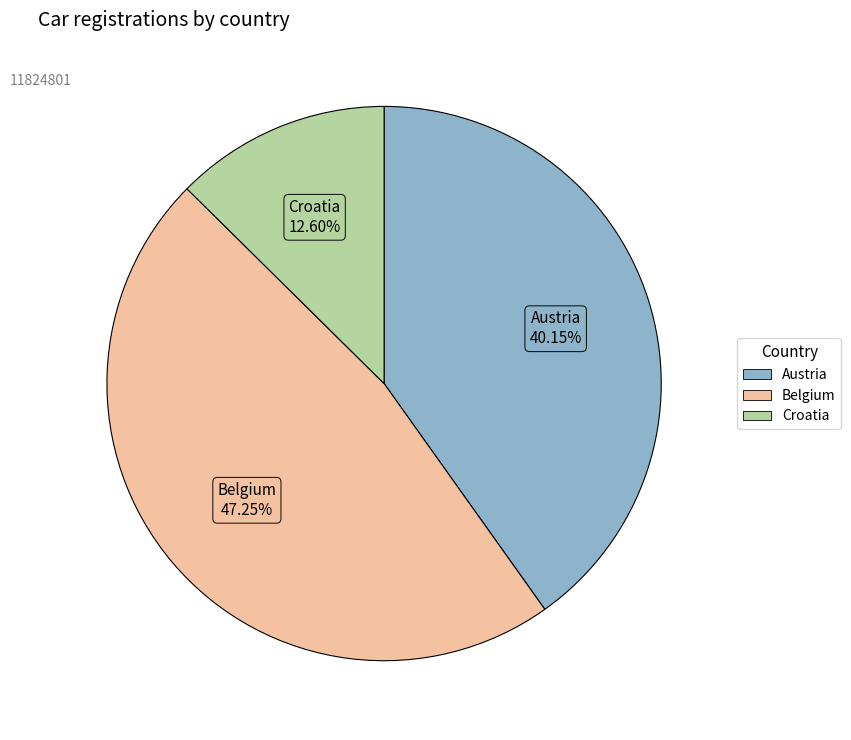

The Austria slice represents 40% of the pie. True or false?

True